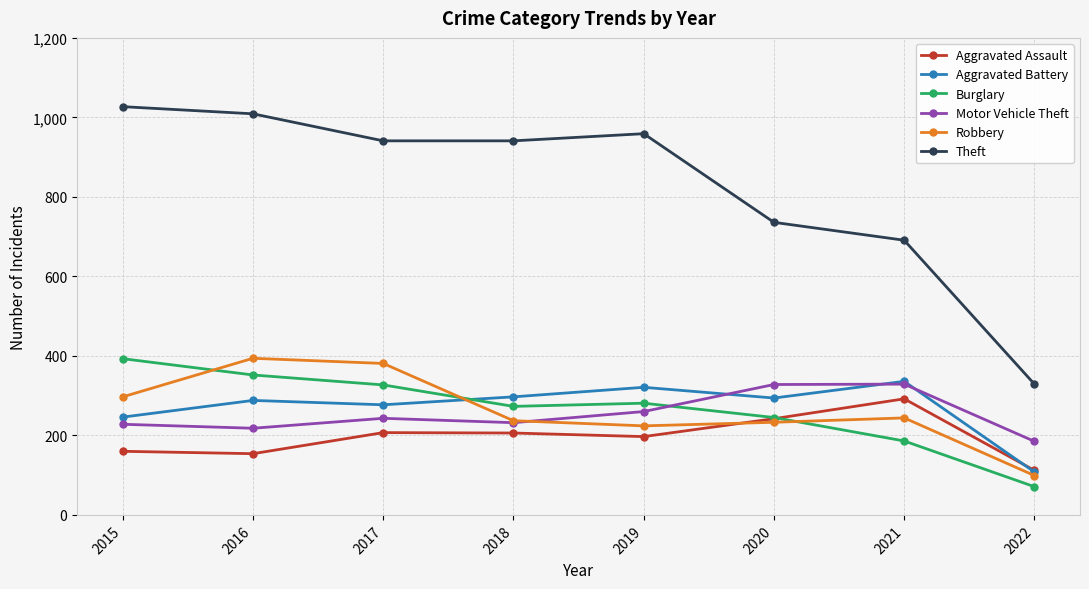

Where is the first local minimum for Aggravated Battery?

2017